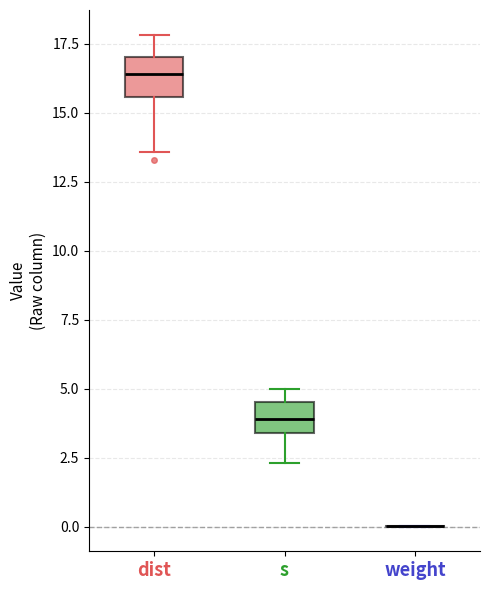

Where is the lower edge of the box for s on the y-axis? The values are not printed on the chart, so give them approximately, as read against the axis.

3.5